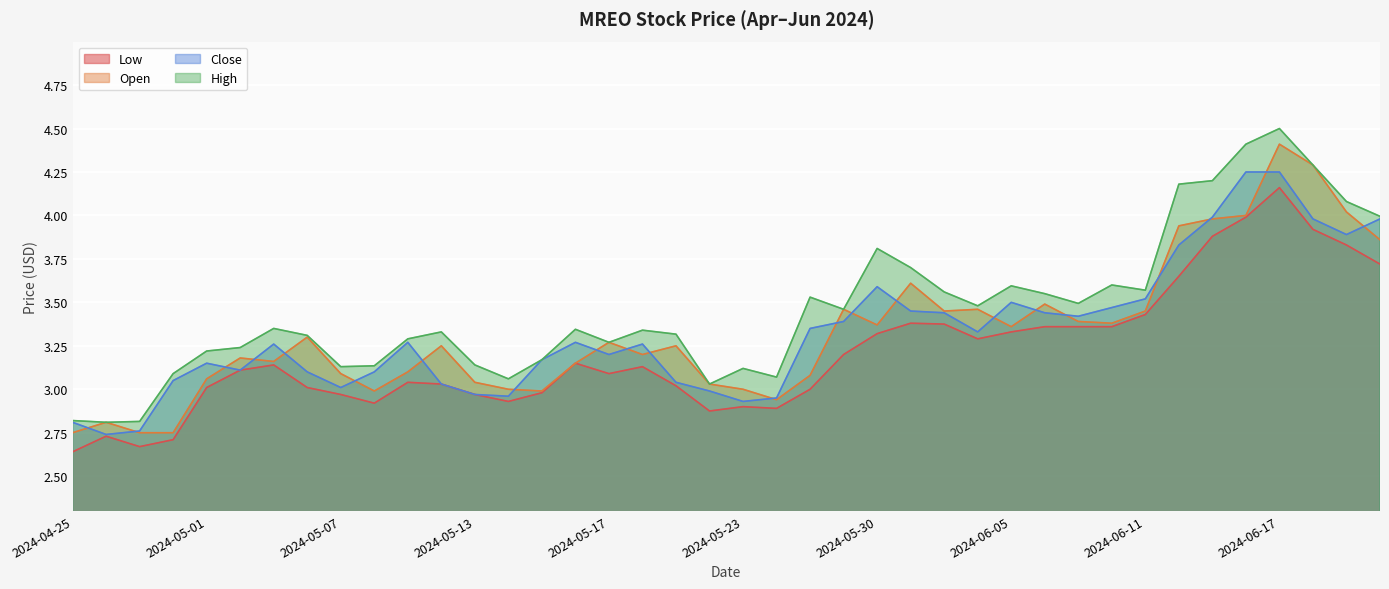

Where is the first local minimum for Low?

2024-04-29